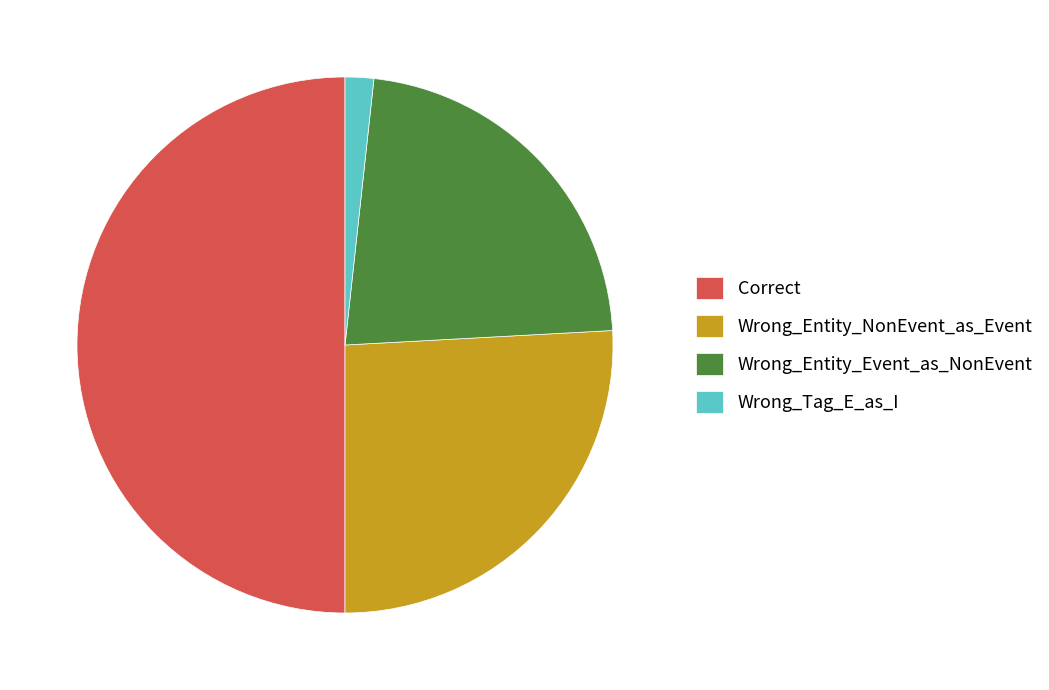

Does Wrong_Tag_E_as_I represent more than half of the total?

No